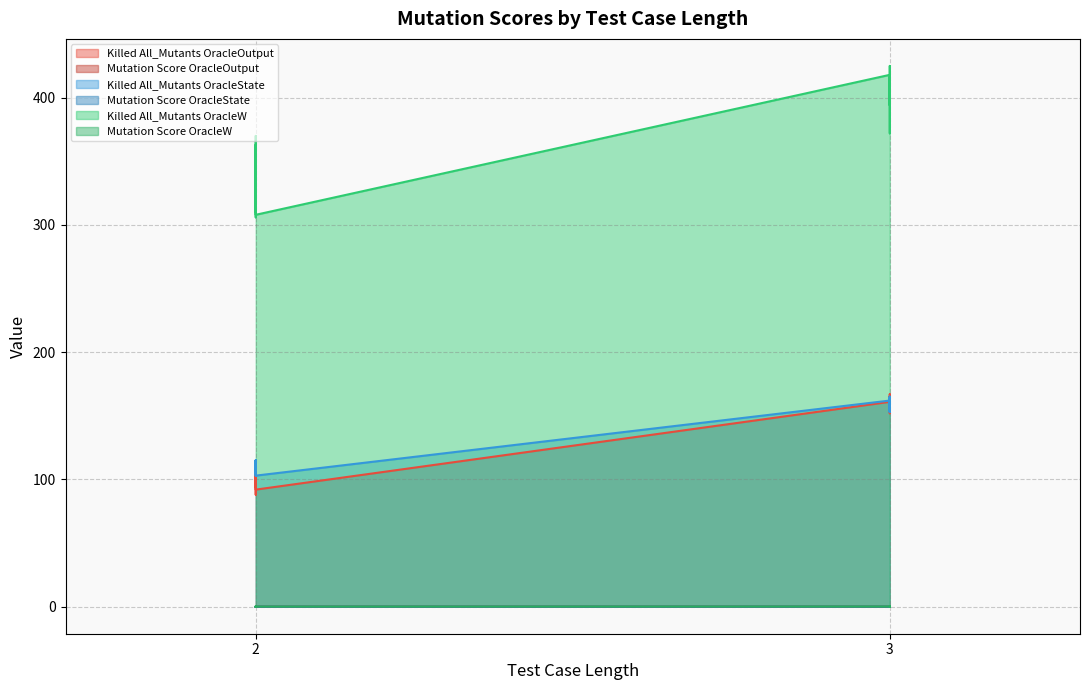

What are all the series names shown in the legend?

Killed All_Mutants OracleOutput, Mutation Score OracleOutput, Killed All_Mutants OracleState, Mutation Score OracleState, Killed All_Mutants OracleW, Mutation Score OracleW